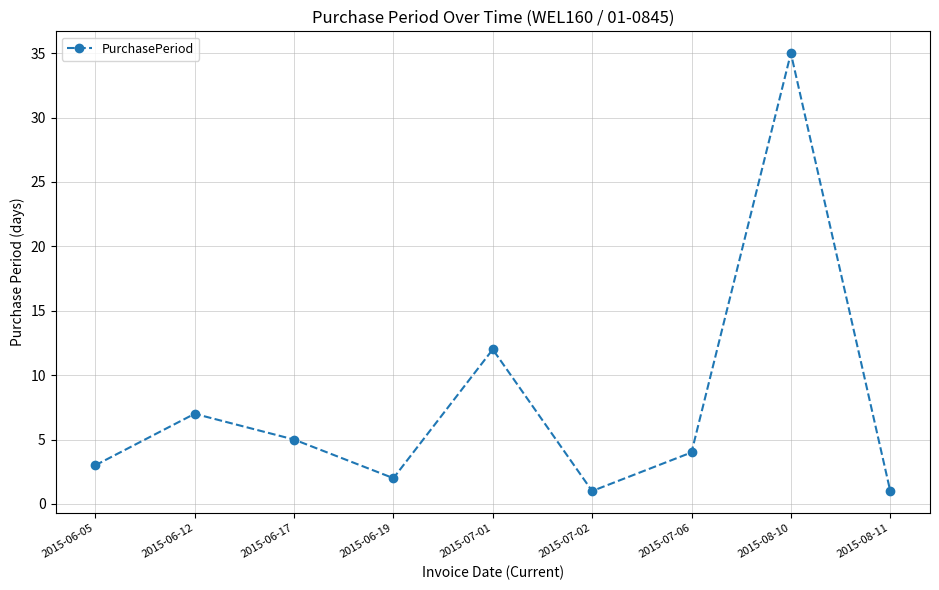

Count the number of data series in this chart.

1